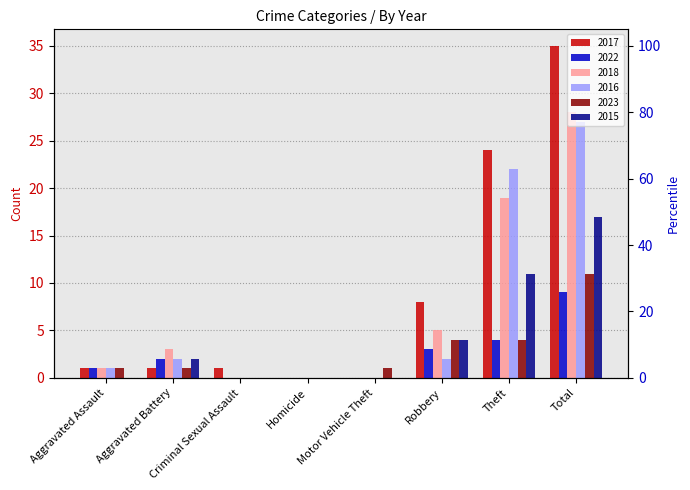

List the labels in order of 2016 value, smallest first.

Criminal Sexual Assault, Homicide, Motor Vehicle Theft, Aggravated Assault, Aggravated Battery, Robbery, Theft, Total